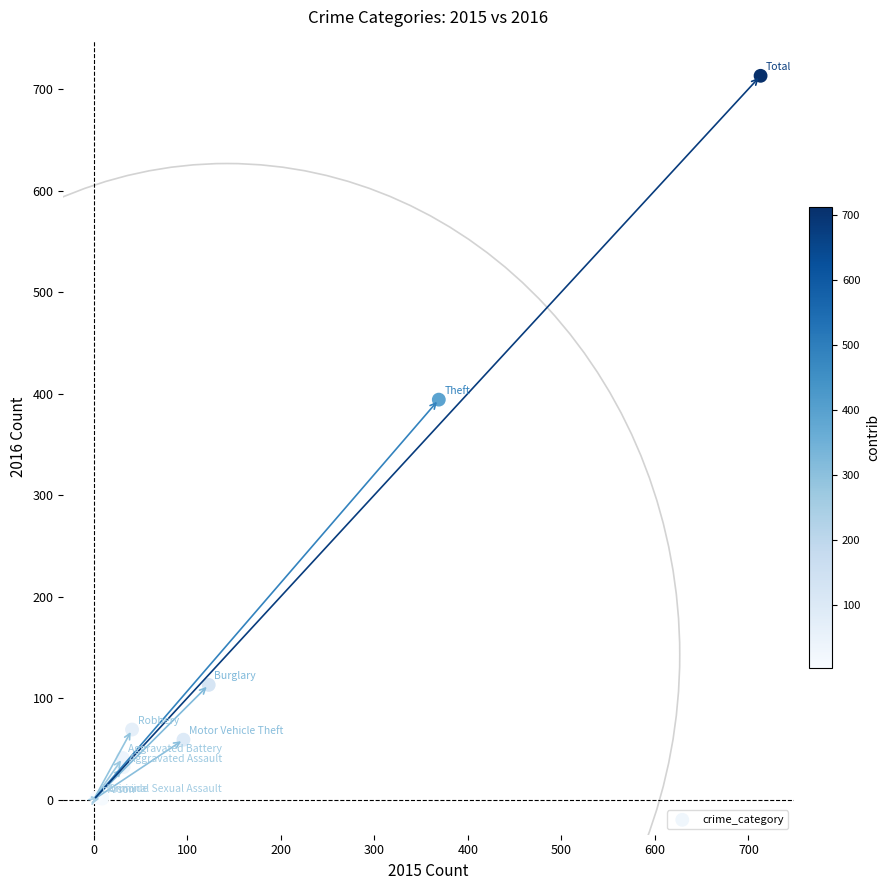

What Y value in the scatter plot is closest to 357?

394